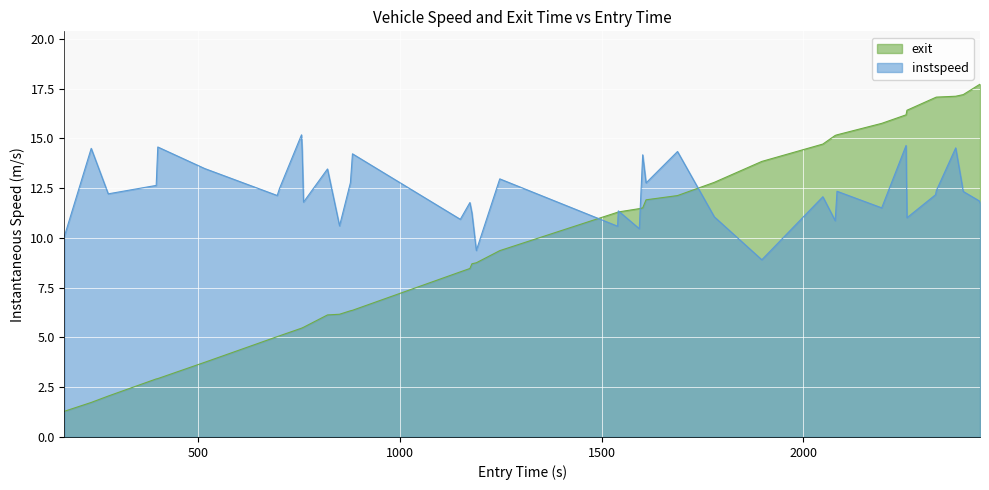

After their last crossing, which series has the higher values: instspeed or exit?

exit